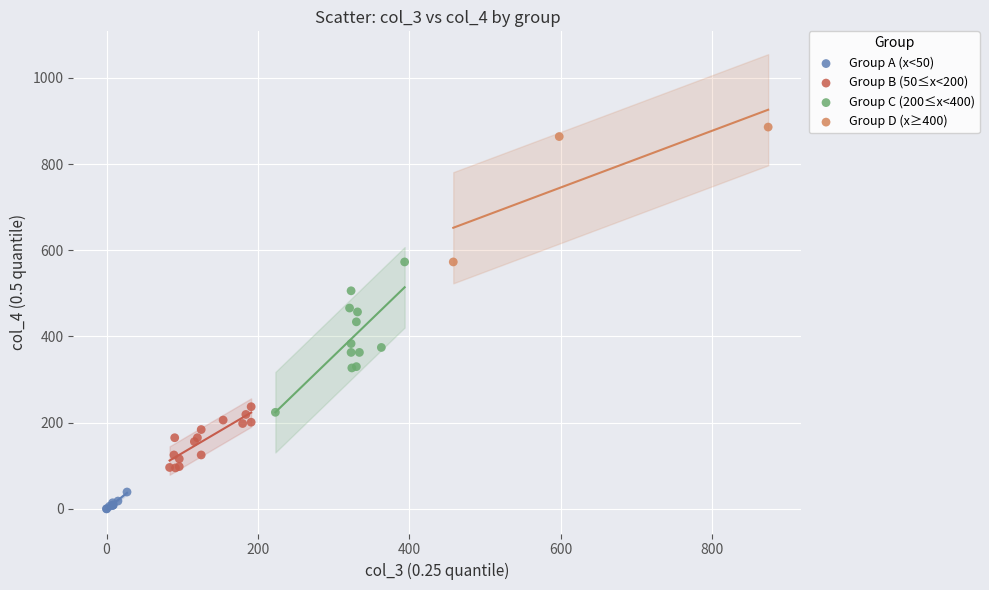

Which series reaches the minimum Y coordinate?

Group A (x<50)